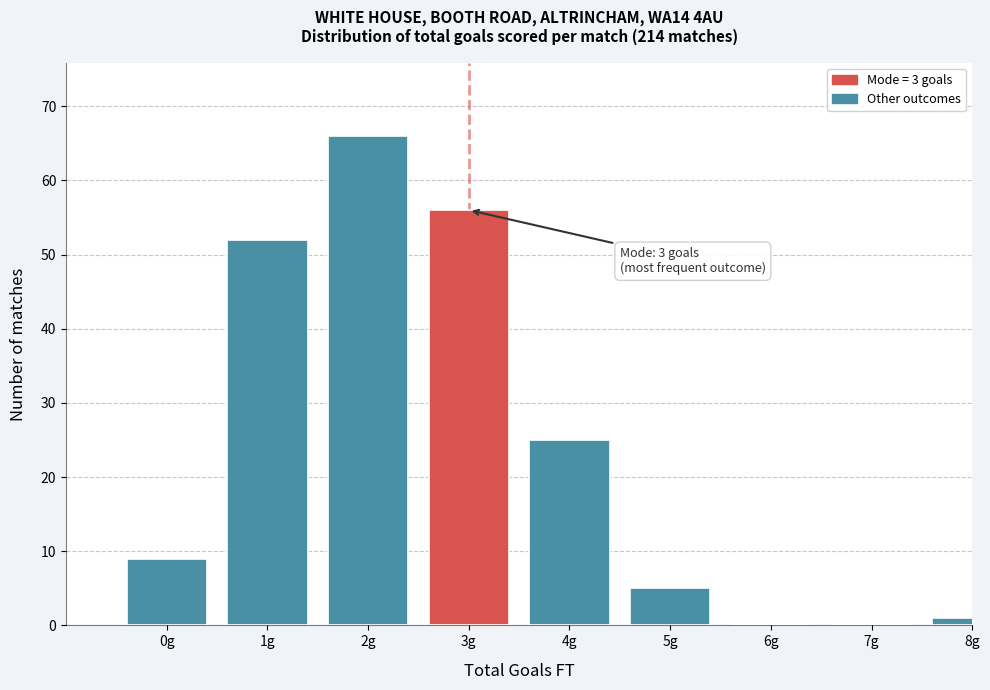

Reading left to right, list all the values displayed in this chart.

0g=9	1g=52	2g=66	3g=56	4g=25	5g=5	6g=0	7g=0	8g=1